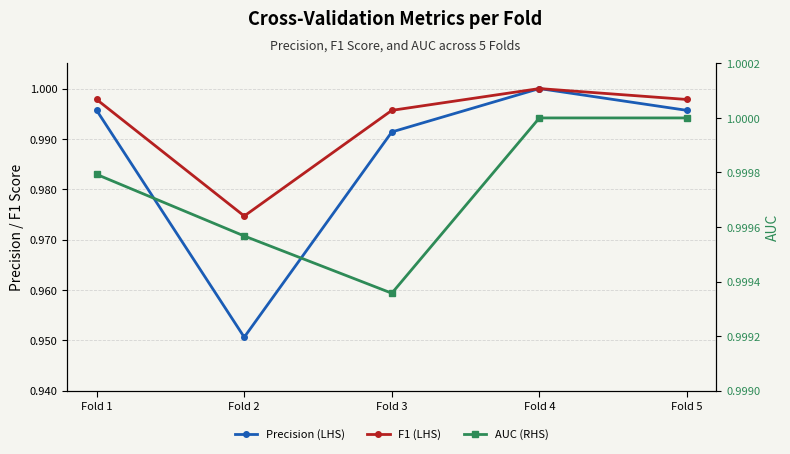

What is the minimum value shown in the chart?

1.0